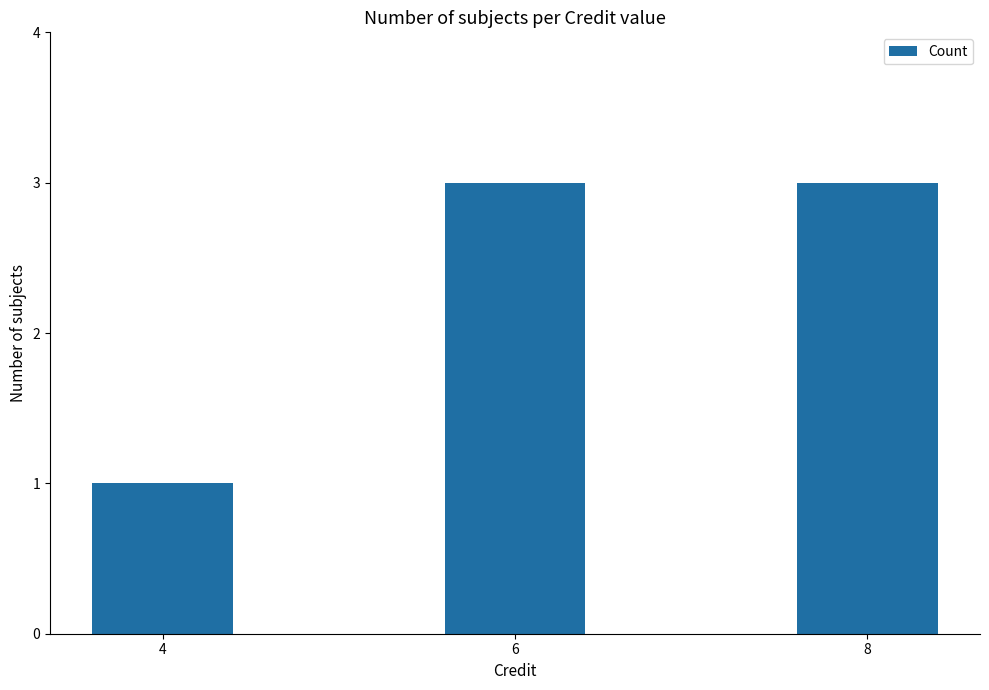

Is it true that the value at 6 is 3?

True